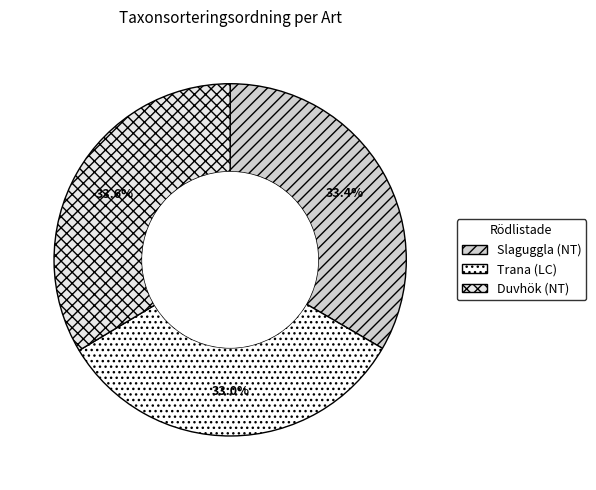

What is the largest slice in the pie chart?

Duvhök